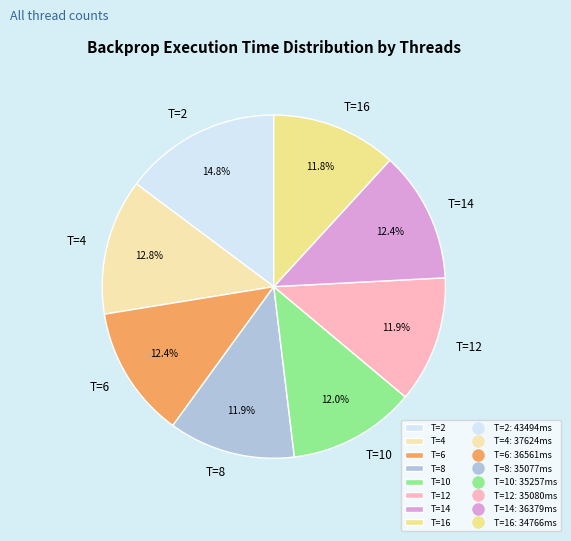

Approximately how many times larger is the value at T=12 compared to T=14?

1.0